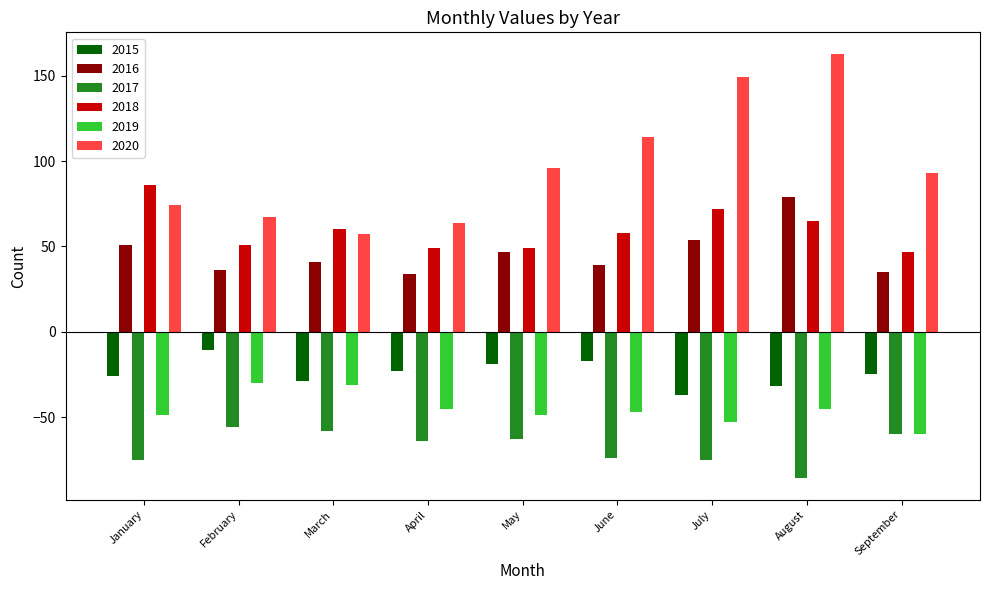

Is it true that 2017 equals -97 at March?

False